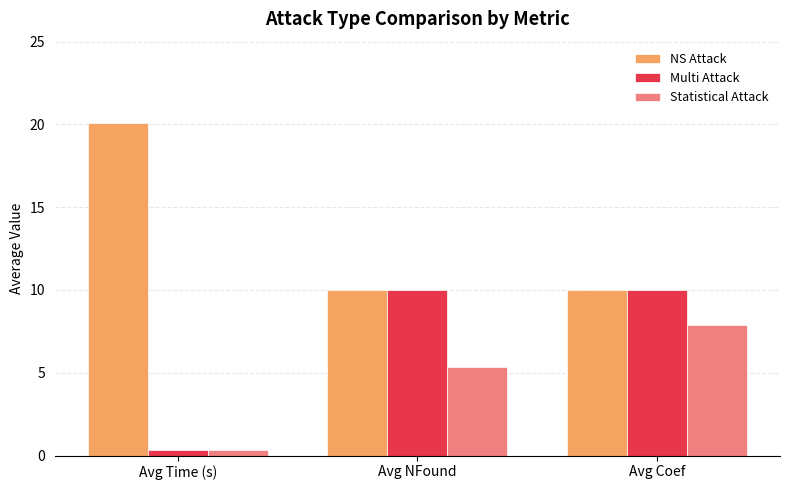

What is the maximum value for Multi Attack?

10.0